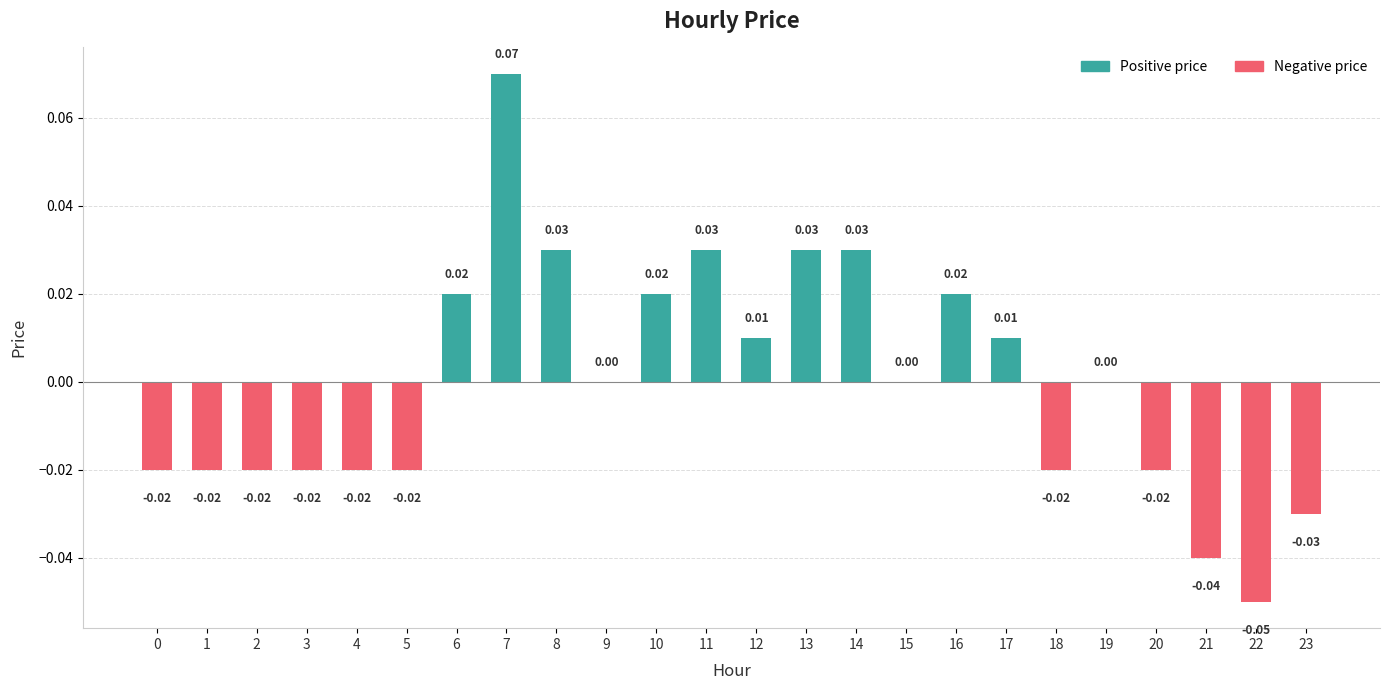

Count the number of categories in the chart.

24